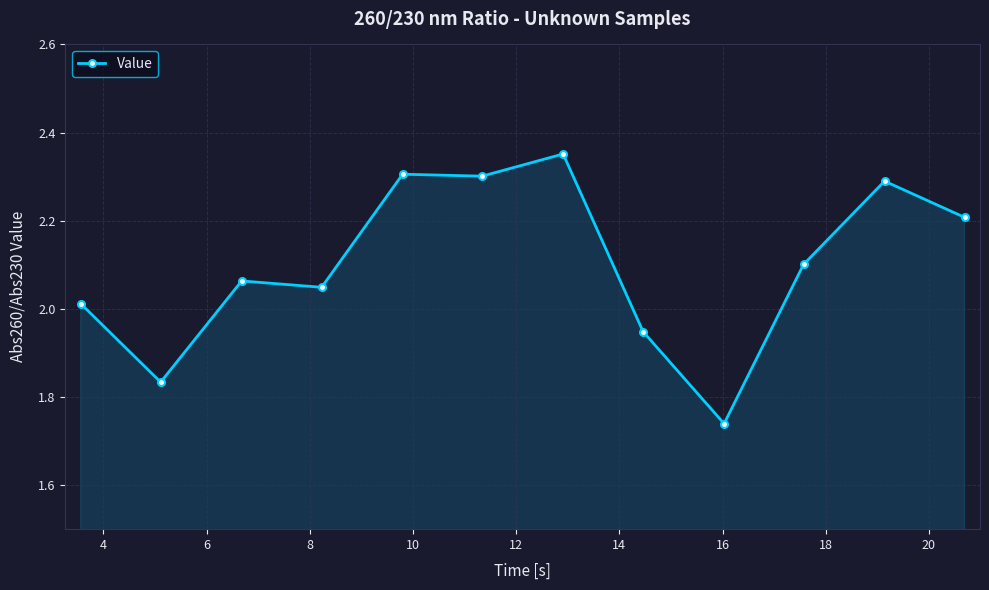

What is the difference between the maximum and minimum values?

0.6